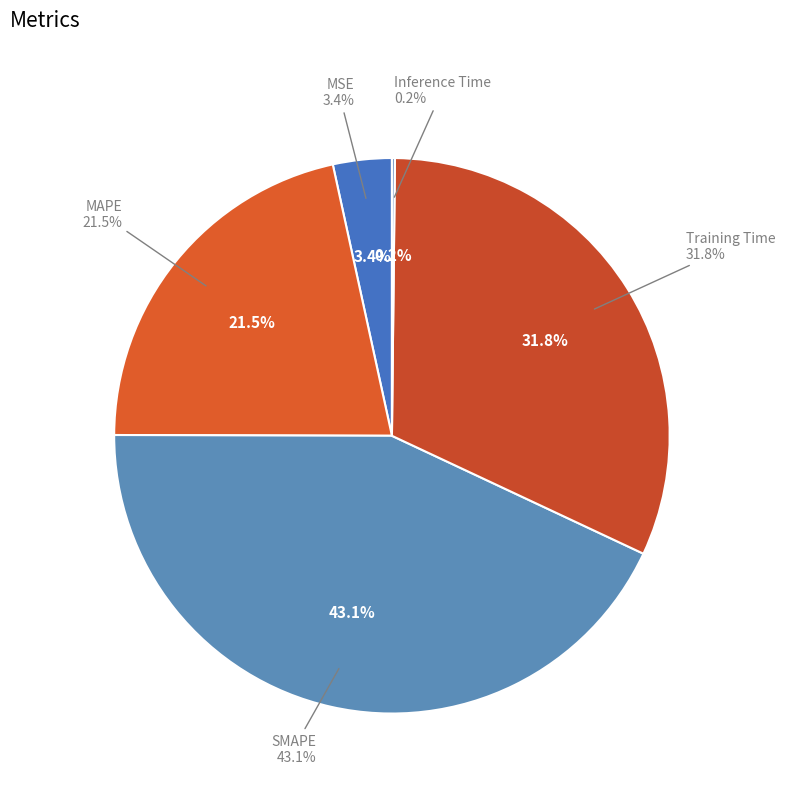

Approximately how many times larger is the value at MSE compared to Training Time?

0.1